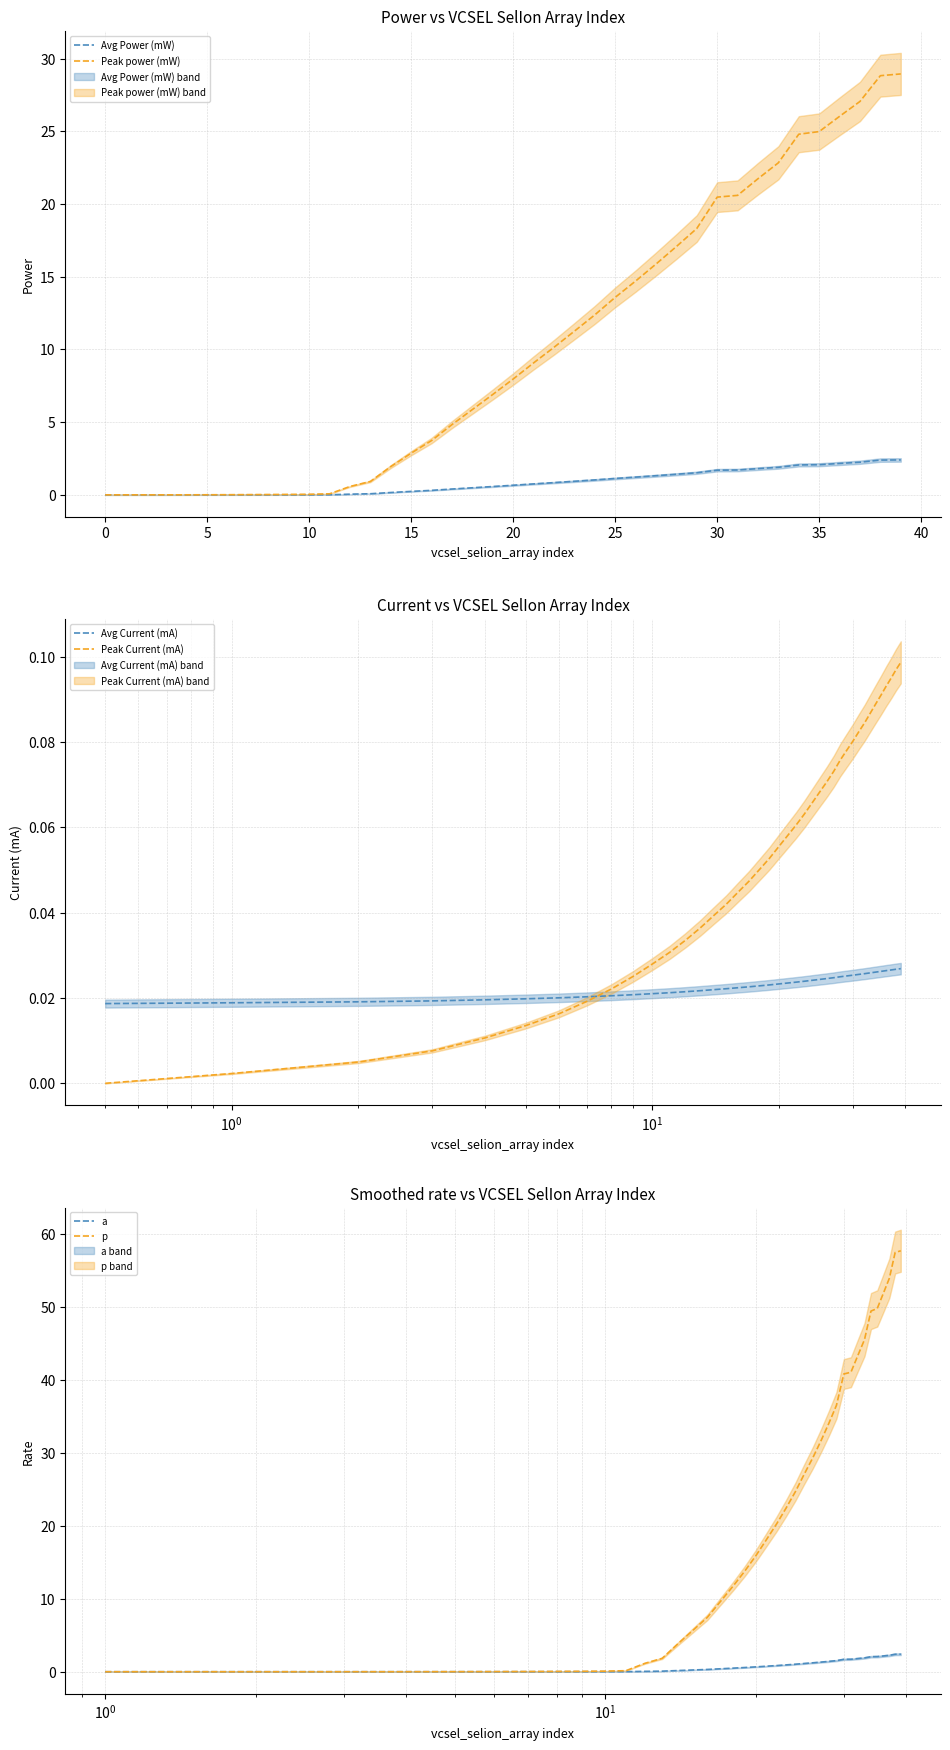

What is the sum of the Avg Power (mW) values at 18 and 0?

0.5